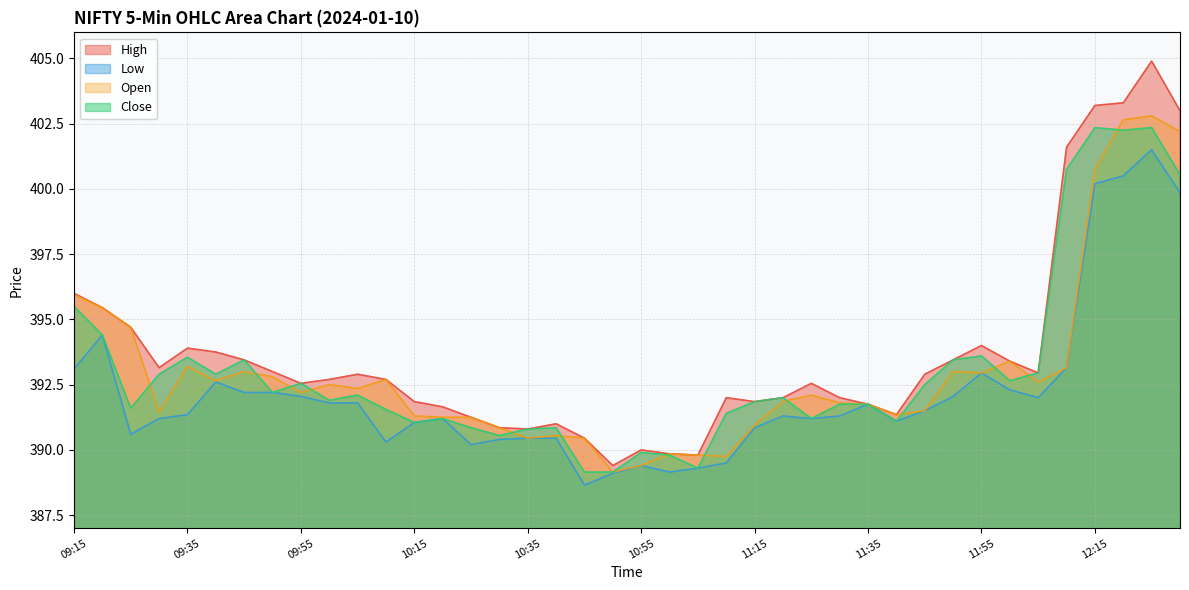

At which label does Low reach its peak?

12:25